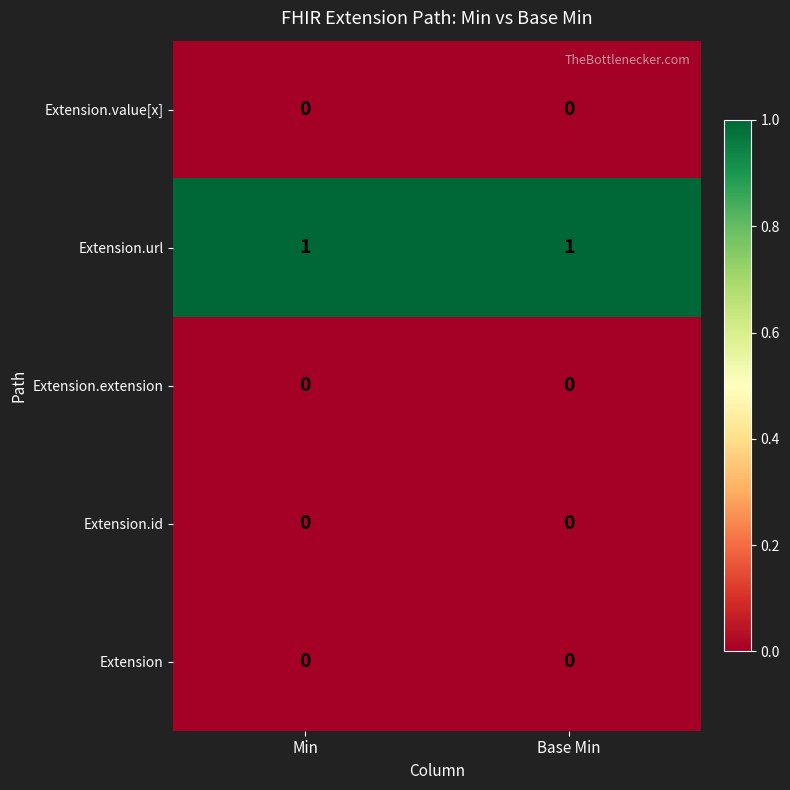

Reading right to left, what are all the values shown in this chart?

Extension.value[x]: 0	0
Extension.url: 1	1
Extension.extension: 0	0
Extension.id: 0	0
Extension: 0	0